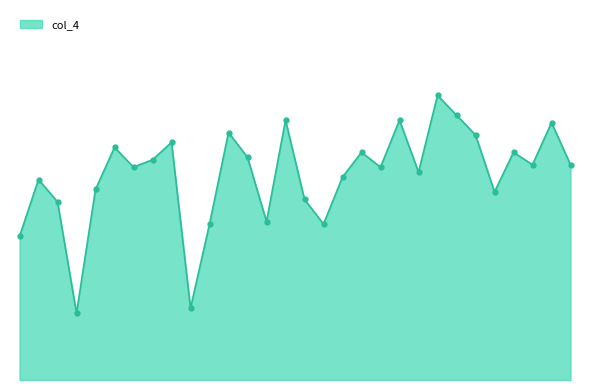

Is this an area chart (filled region under the line)?

Yes